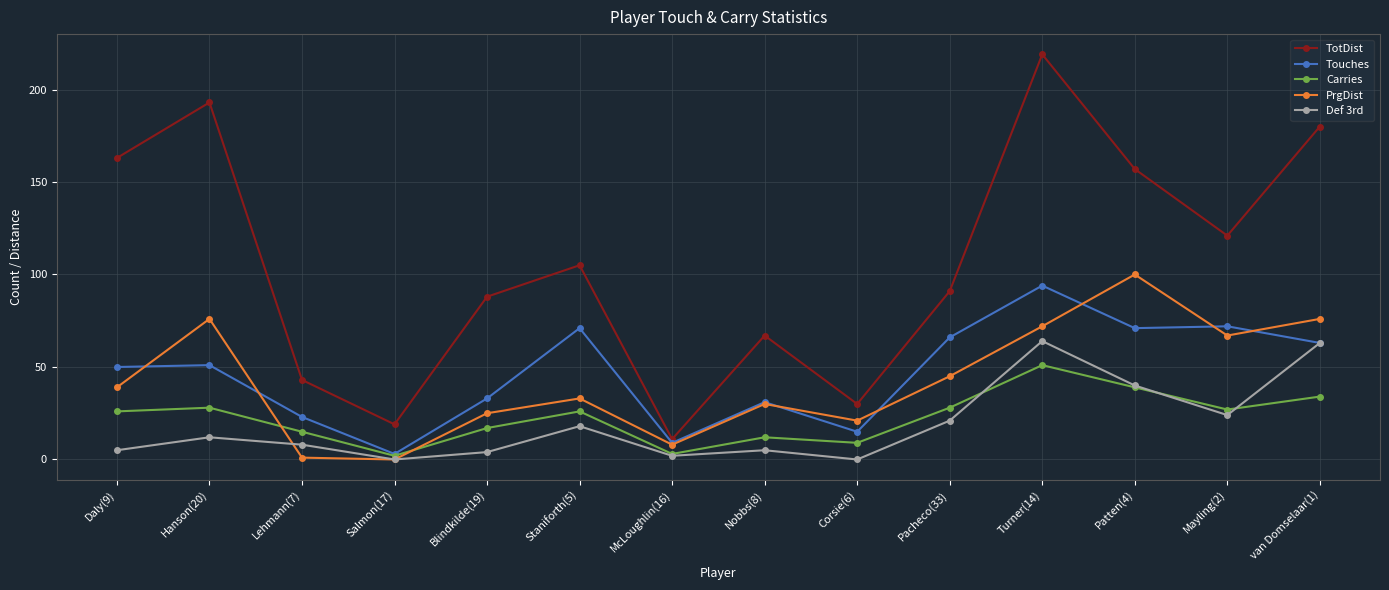

What is the sum of all PrgDist values?

593